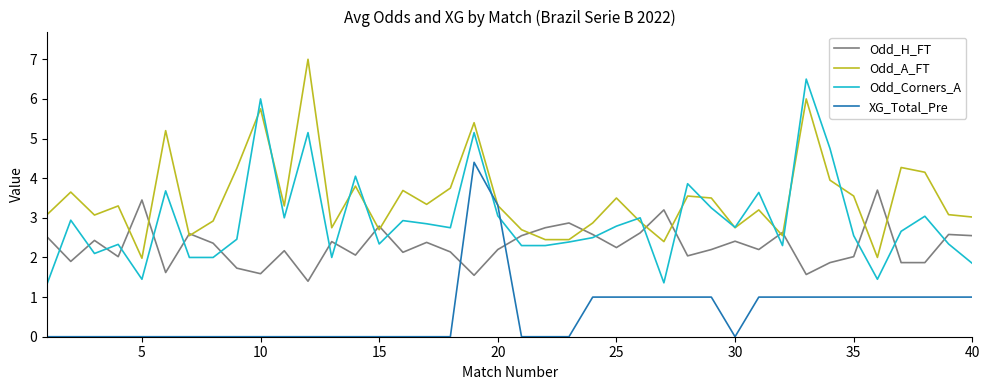

List the series in order of their overall mean, highest first.

Odd_A_FT, Odd_Corners_A, Odd_H_FT, XG_Total_Pre